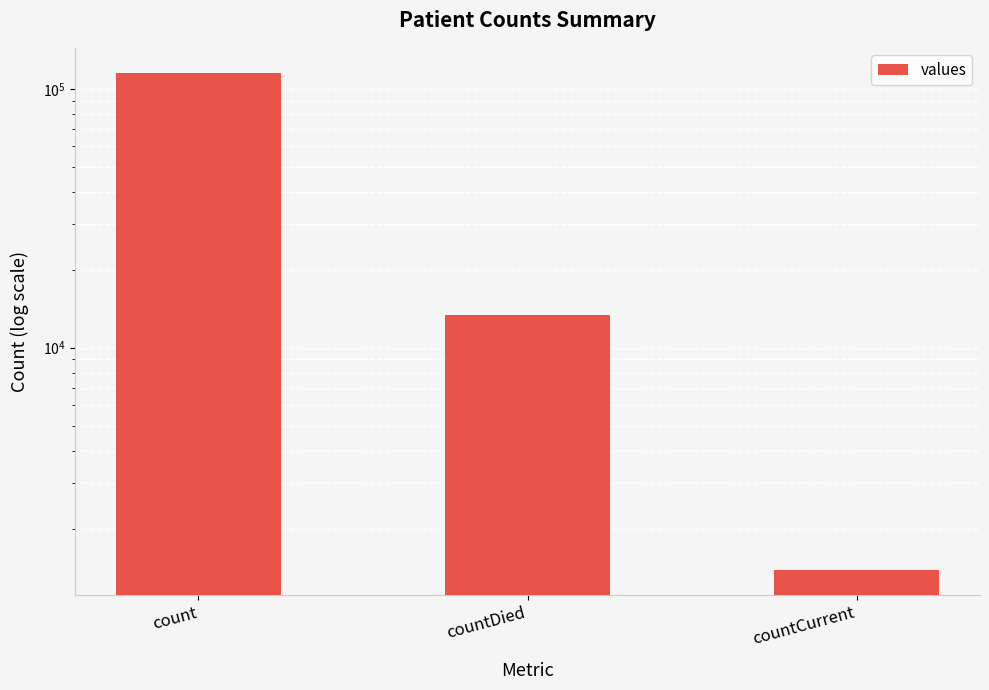

What is the ratio of the value at count to the value at countDied?

8.6